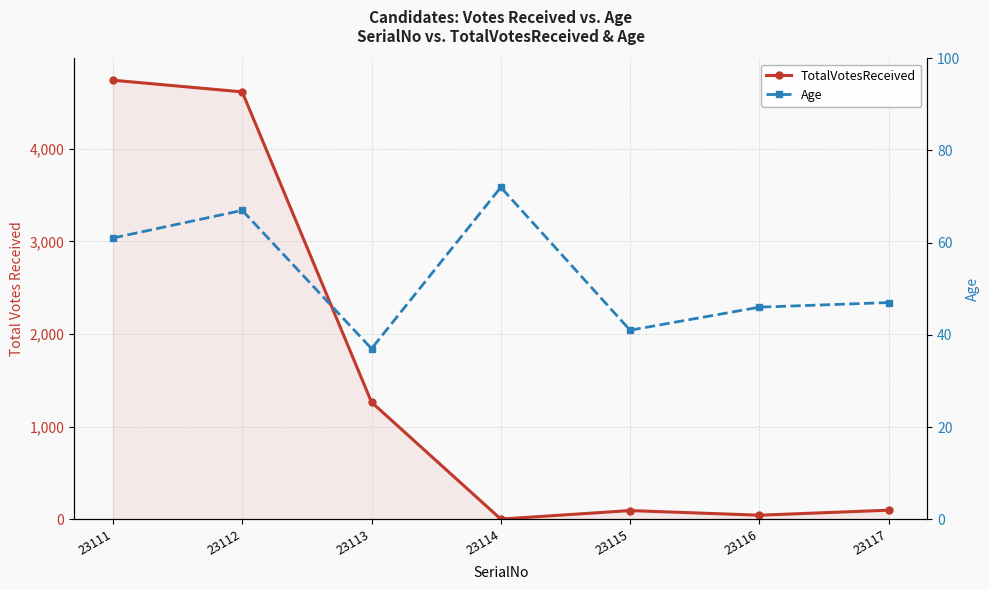

What is the spread (max minus min) of values at 23116?

3